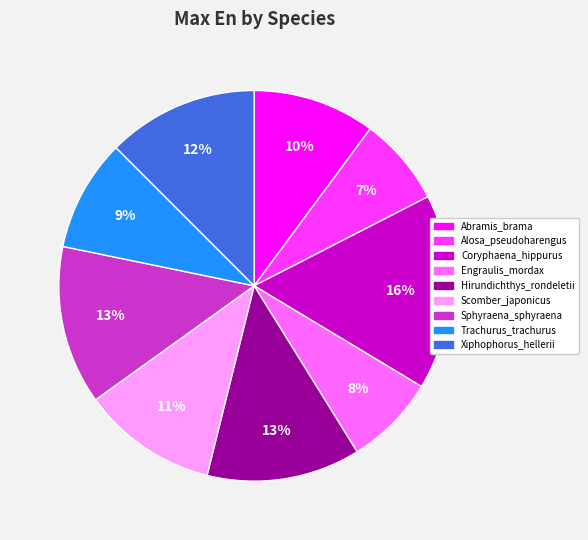

True or false: Abramis_brama accounts for 4% of the total.

False